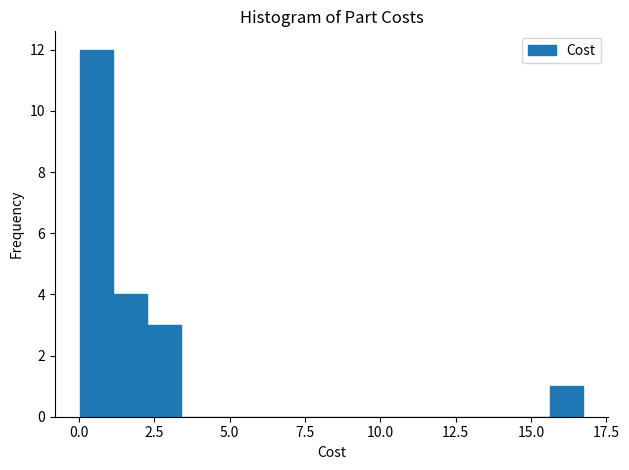

Around what value on the x-axis is the tallest bar? Give the approximate position of its centre, as read against the axis.

0.5